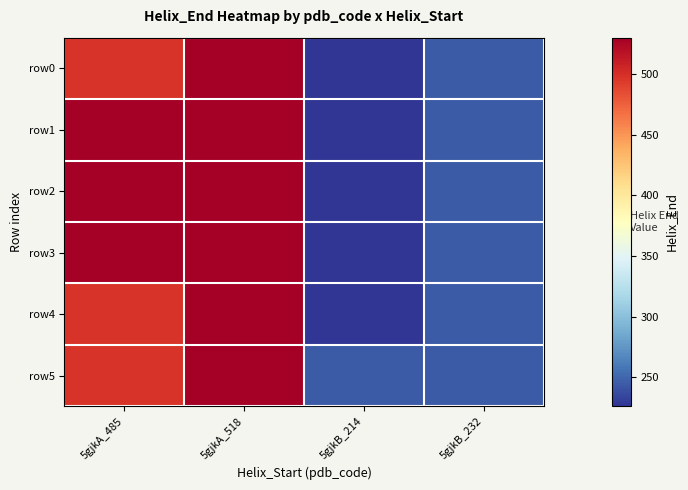

What is the total value across all series at 5gjkA_485?

3081